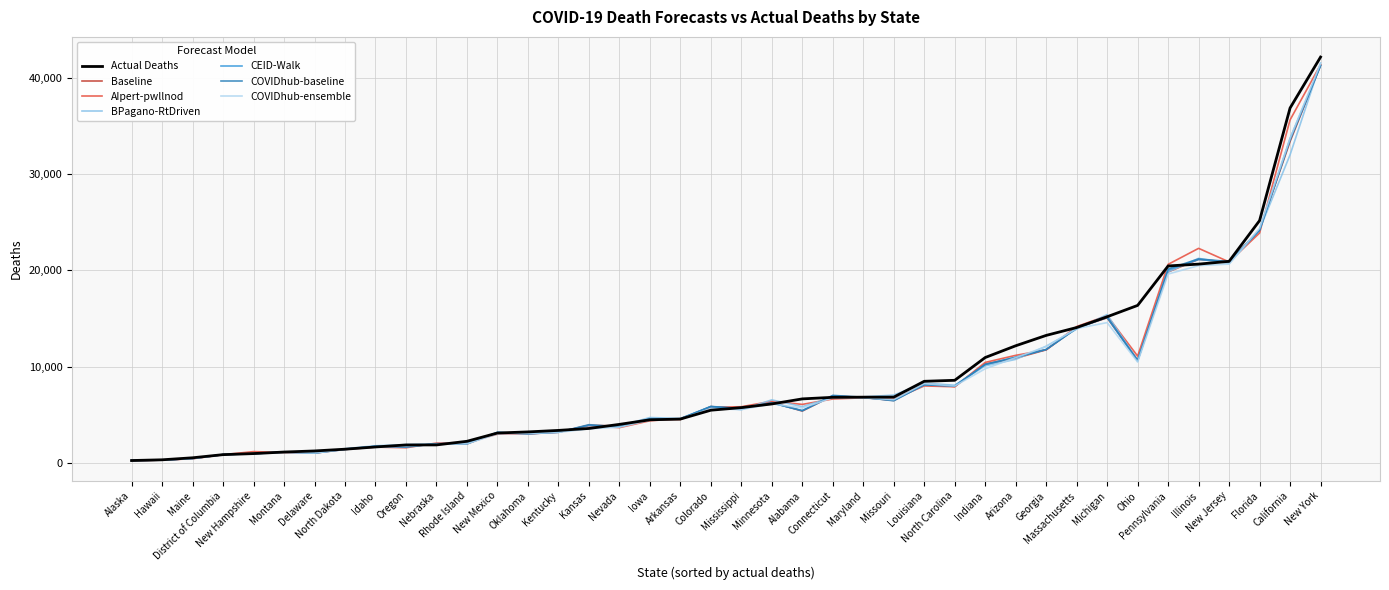

How many distinct data groups are displayed?

7